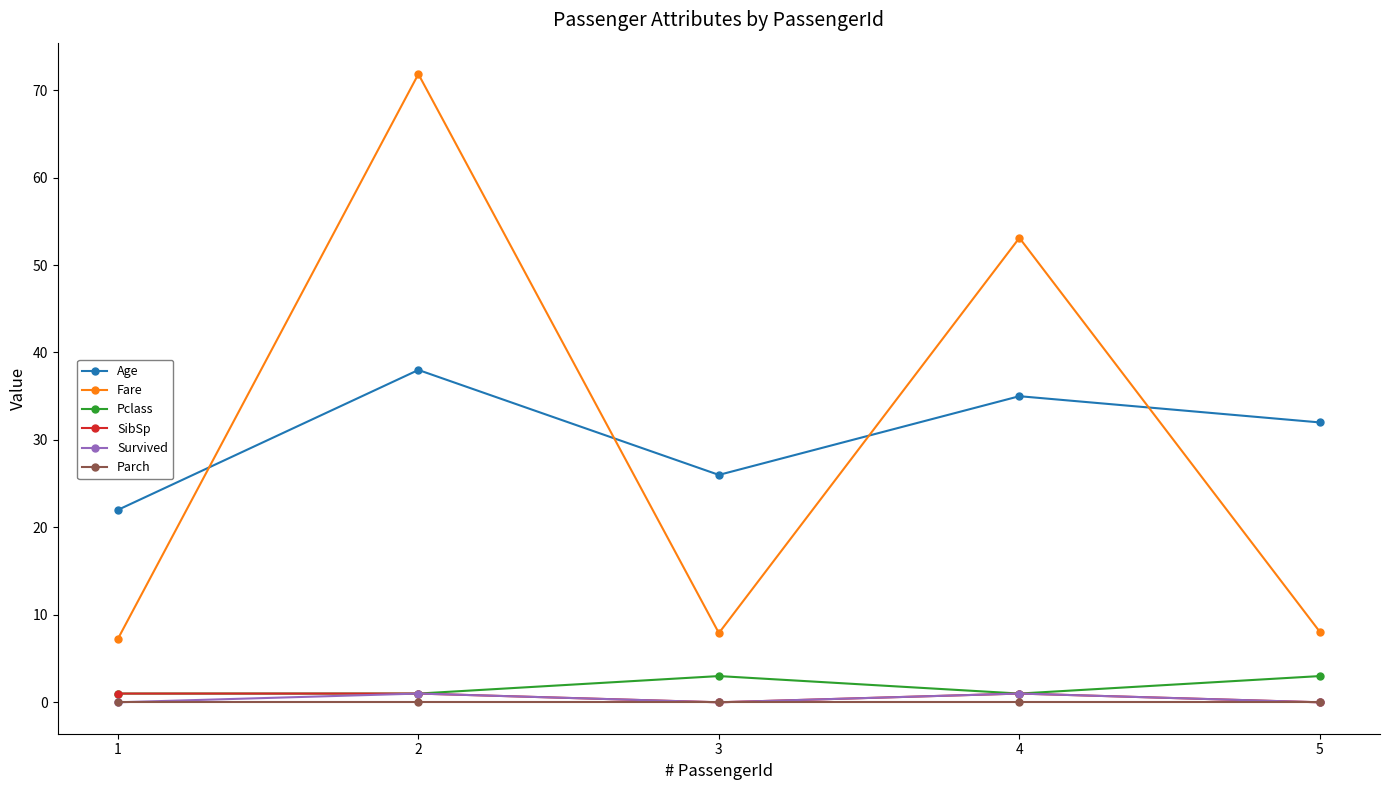

True or false: Pclass and Age cross at least once.

False